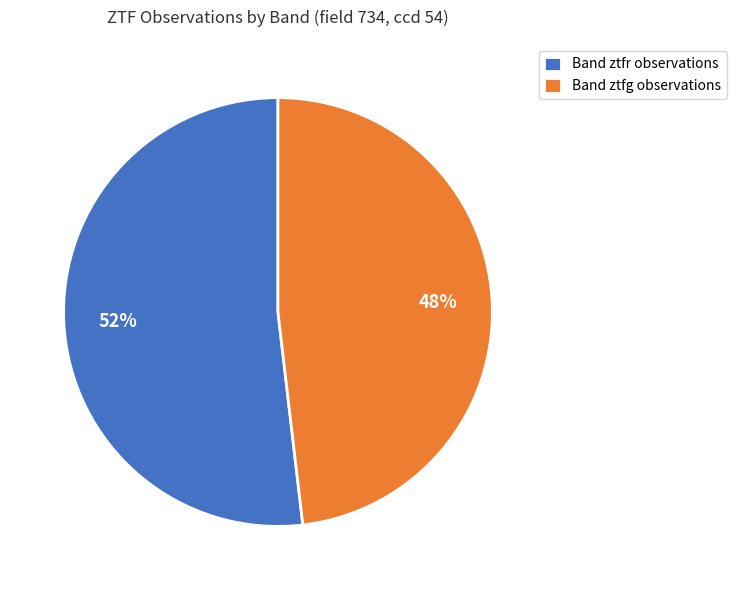

Which category has the smallest portion of the pie?

Band ztfg observations